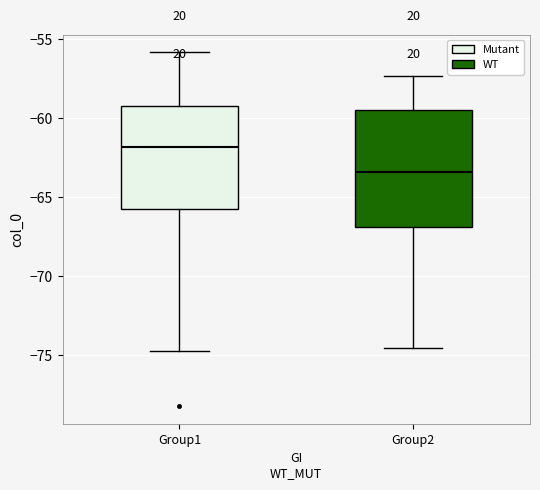

Reading left to right, transcribe this box plot: for each box, give where its median line is, the range the box spans, and where its two whiskers end, as read against the y-axis. The values are not printed on the chart, so give them approximately, as read against the axis.

Group1: median -62.0, box -65.5 to -59.0, whiskers -74.5 to -56.0
Group2: median -63.5, box -67.0 to -59.5, whiskers -74.5 to -57.5